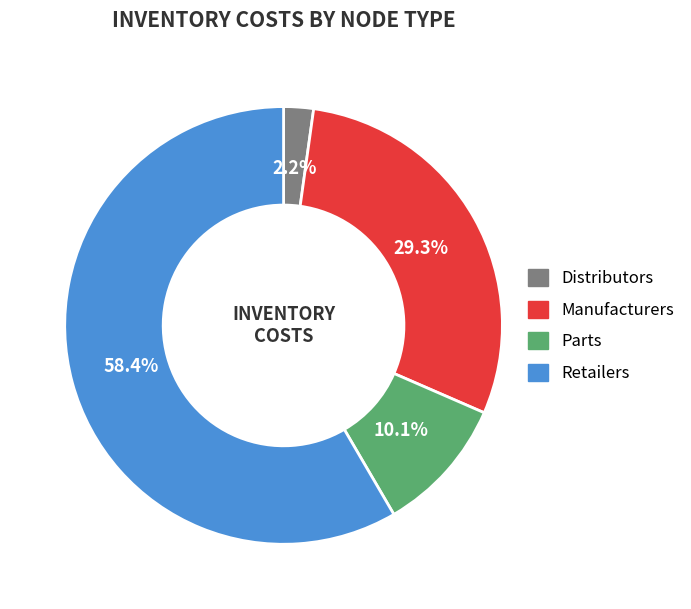

Is there a majority slice in this chart?

Yes